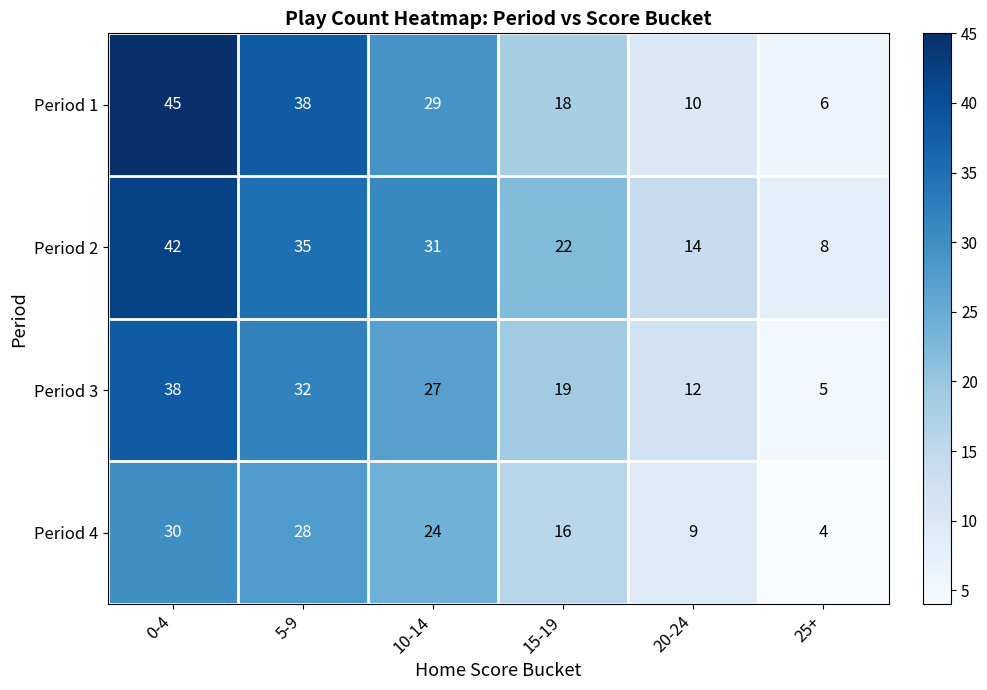

What value does the Period 2 series have at 25+, to the nearest 10?

10